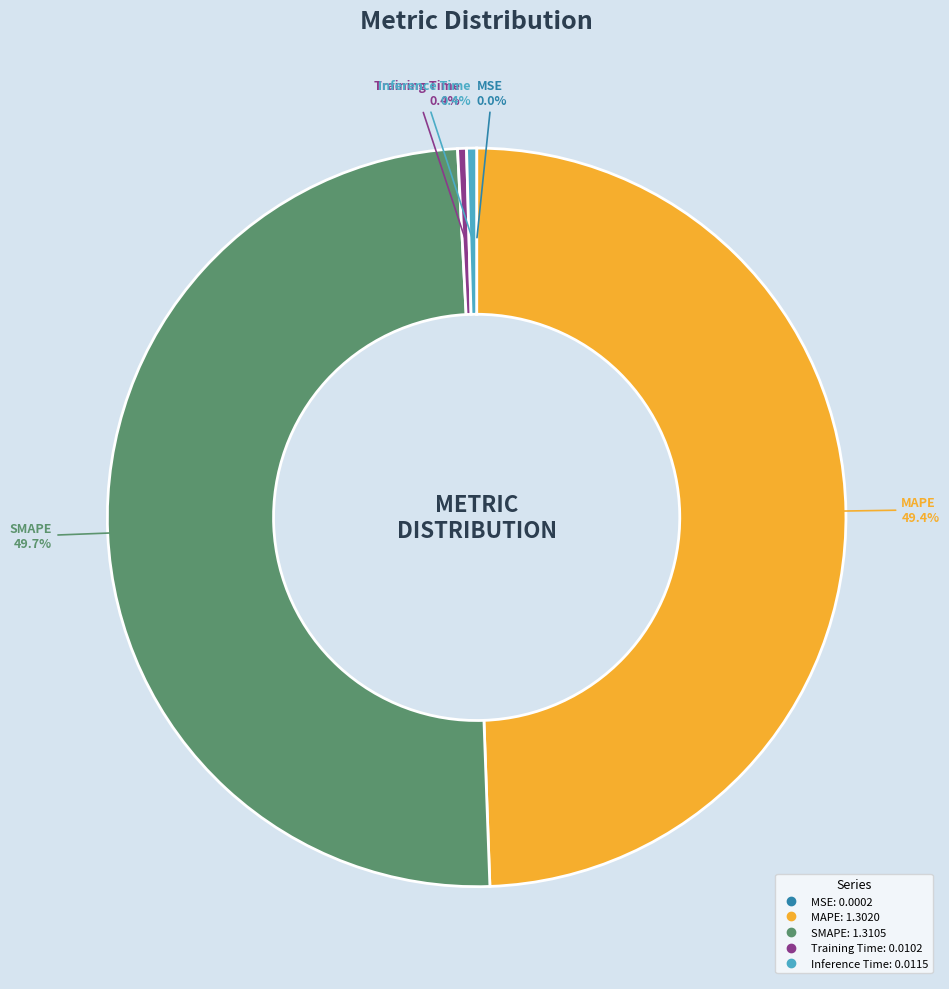

Does MAPE represent more than half of the total?

No